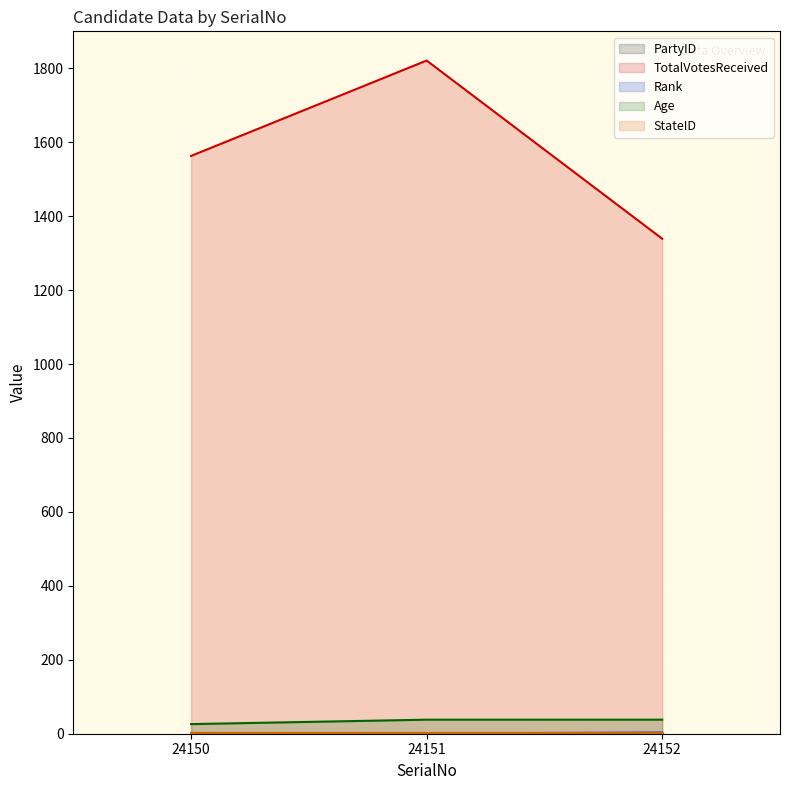

Which series has the largest range (max minus min)?

TotalVotesReceived